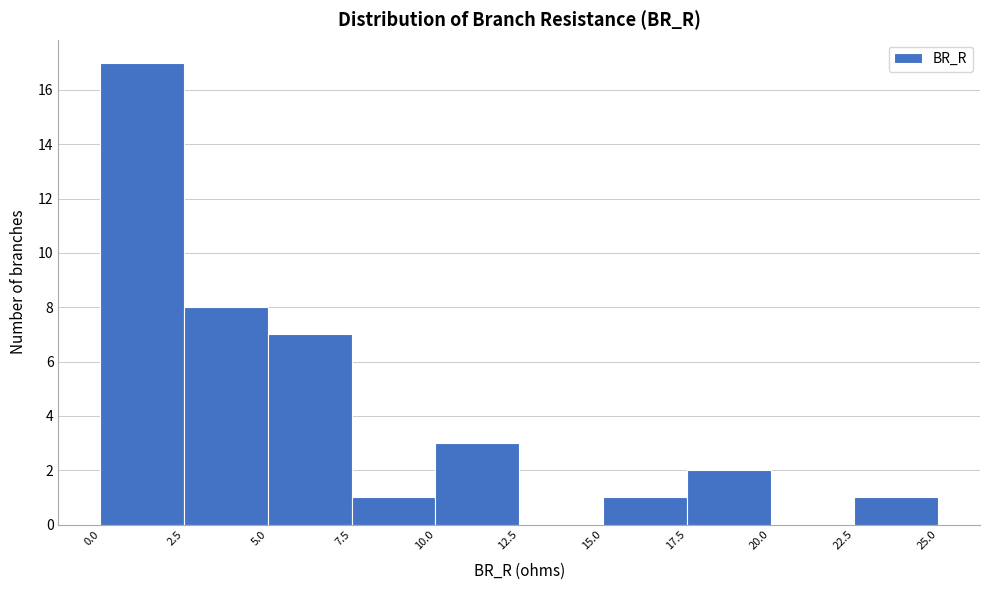

What is the height of the bar covering 7.5 to 10.0 on the x-axis? The values are not printed on the chart, so give them approximately, as read against the axis.

1